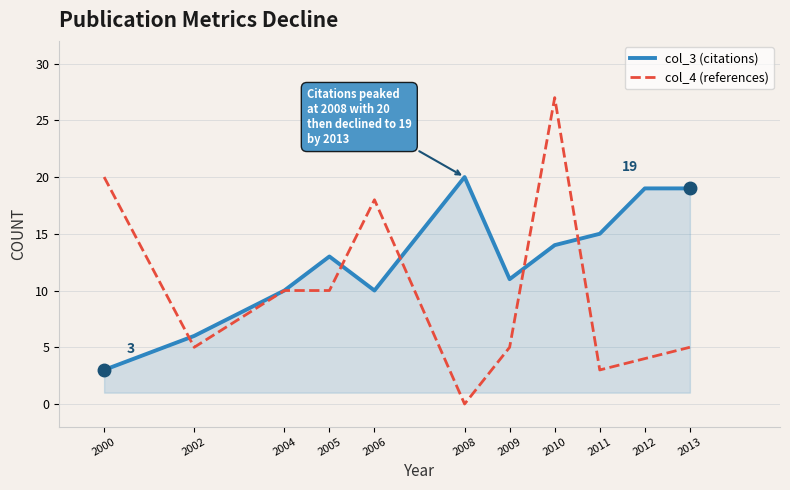

Between 2002 and 2009, which series saw the biggest shift?

col_3 (citations)